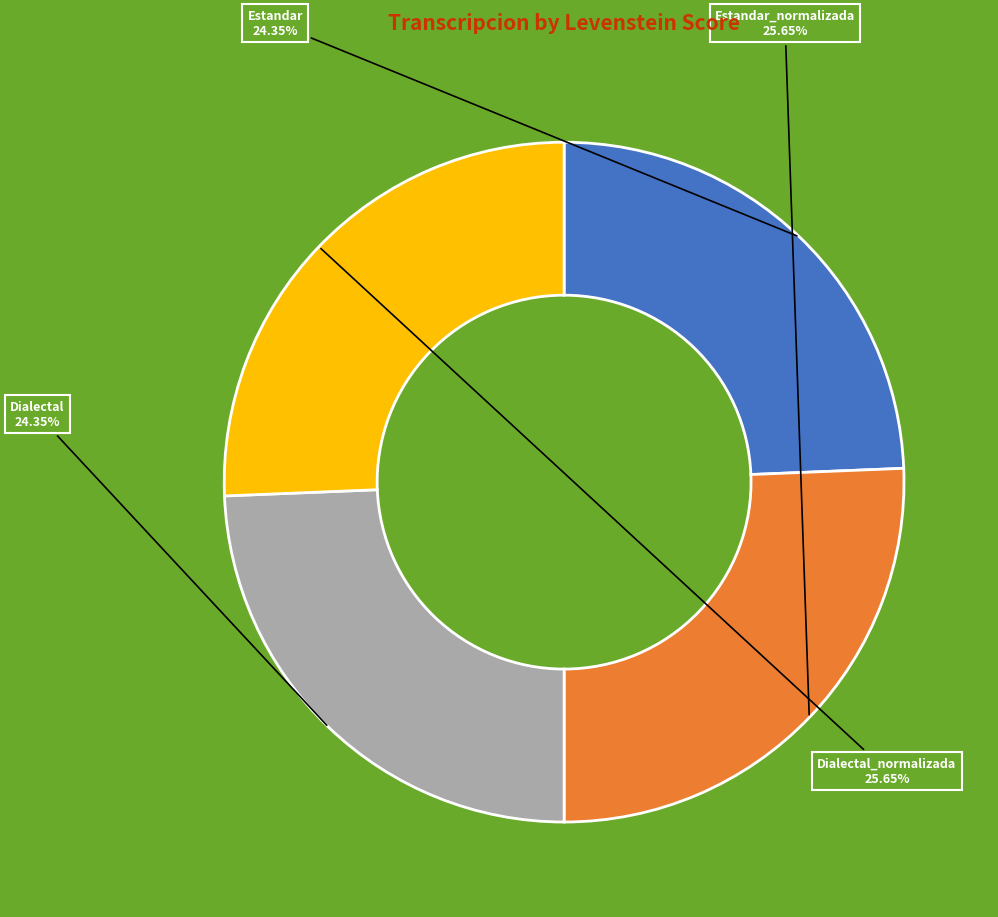

Is there any slice that represents more than half of the pie?

No